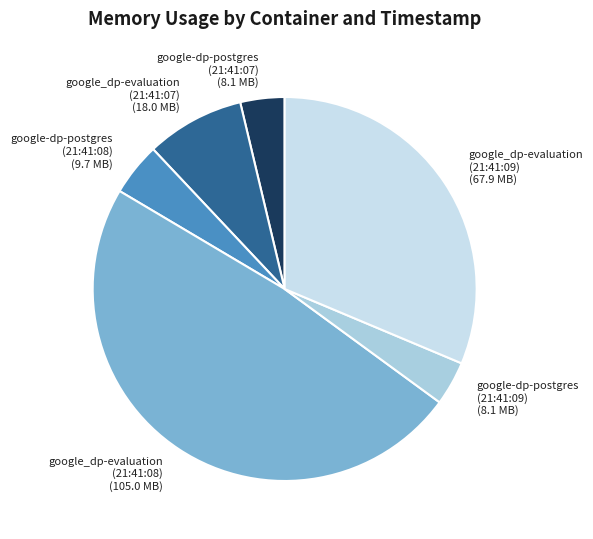

How many segments does this pie chart have?

6